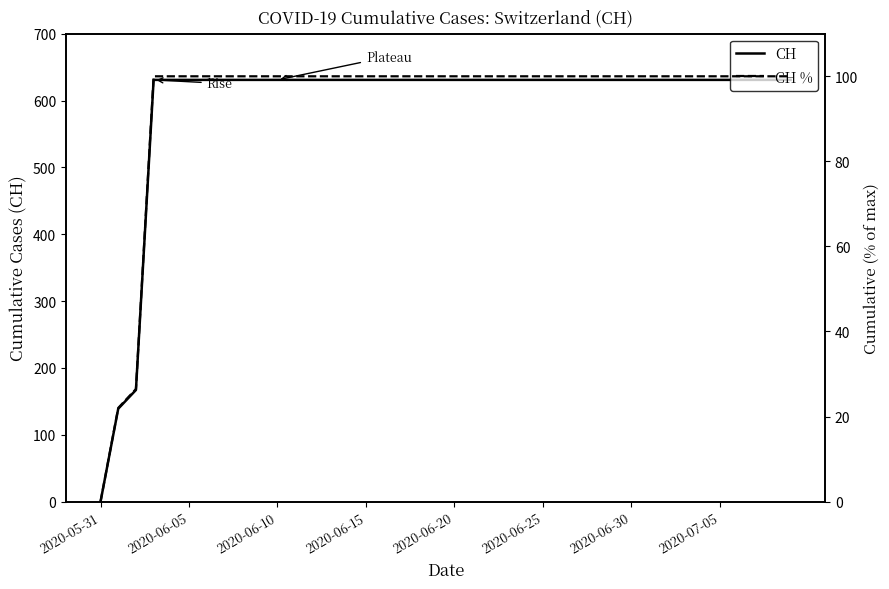

What are all the series names shown in the legend?

CH, CH %